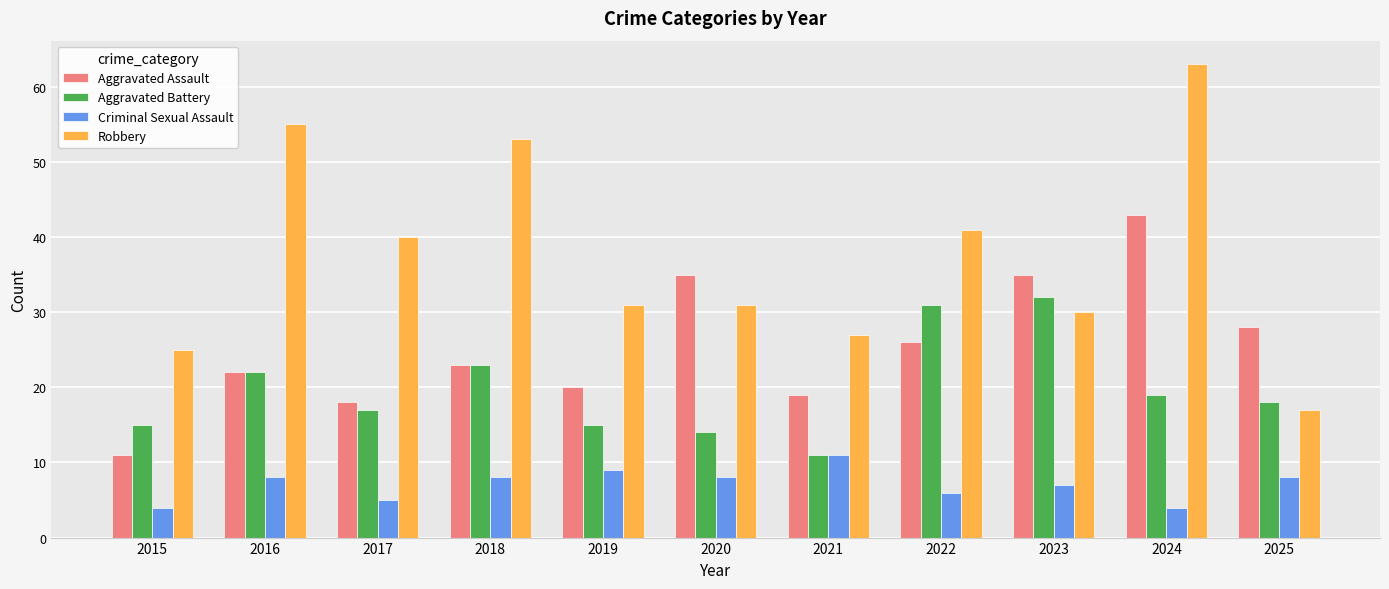

Is it true that Criminal Sexual Assault equals 5 at 2018?

False